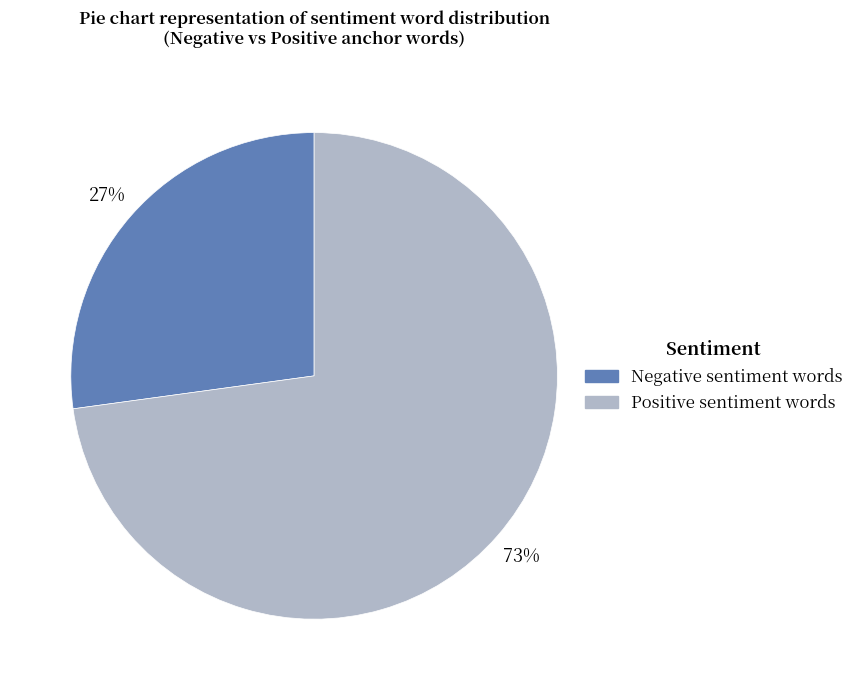

To the nearest percent, what is the average slice percentage?

50%